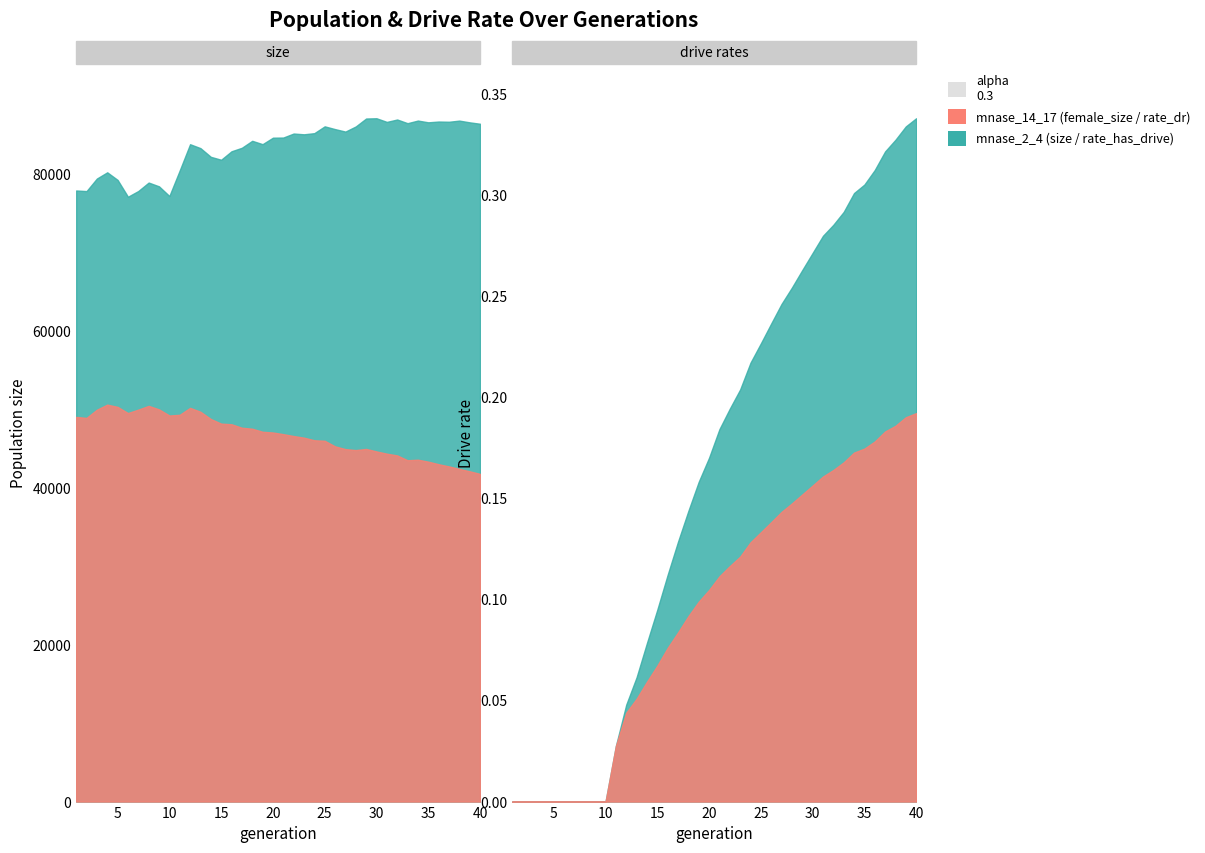

At which category does female_size reach its first local valley?

2